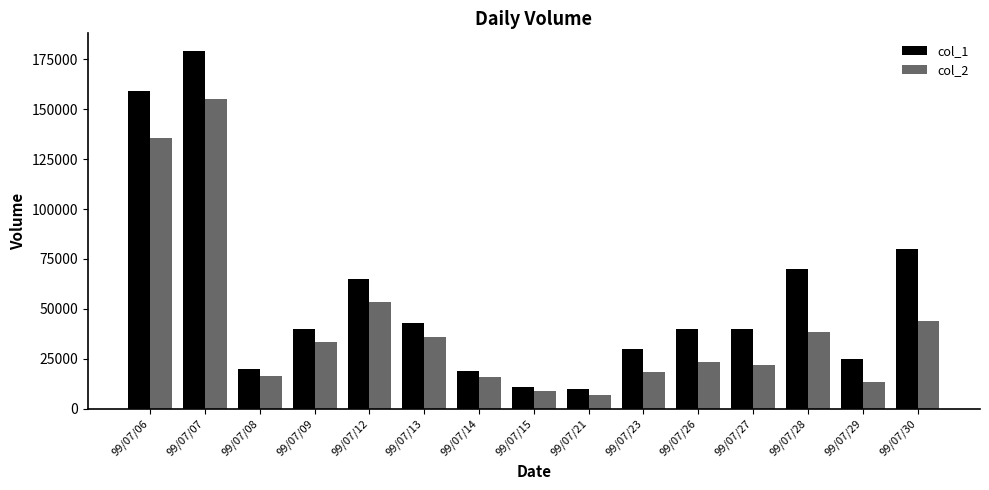

What is the minimum value for col_2?

6850